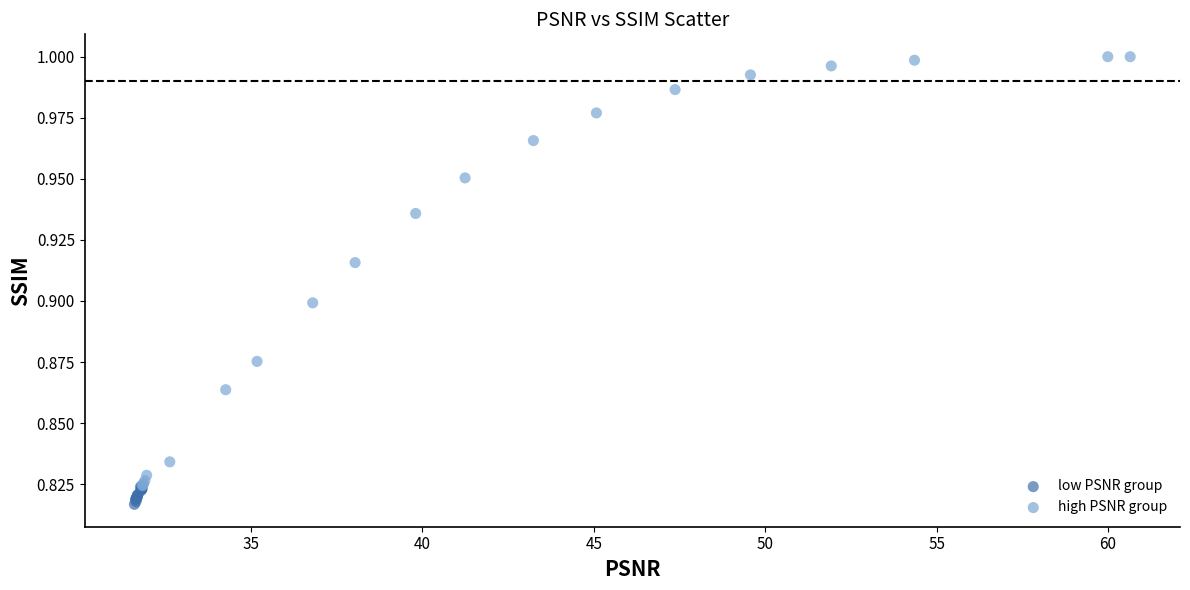

Which series reaches the maximum Y coordinate?

high PSNR group